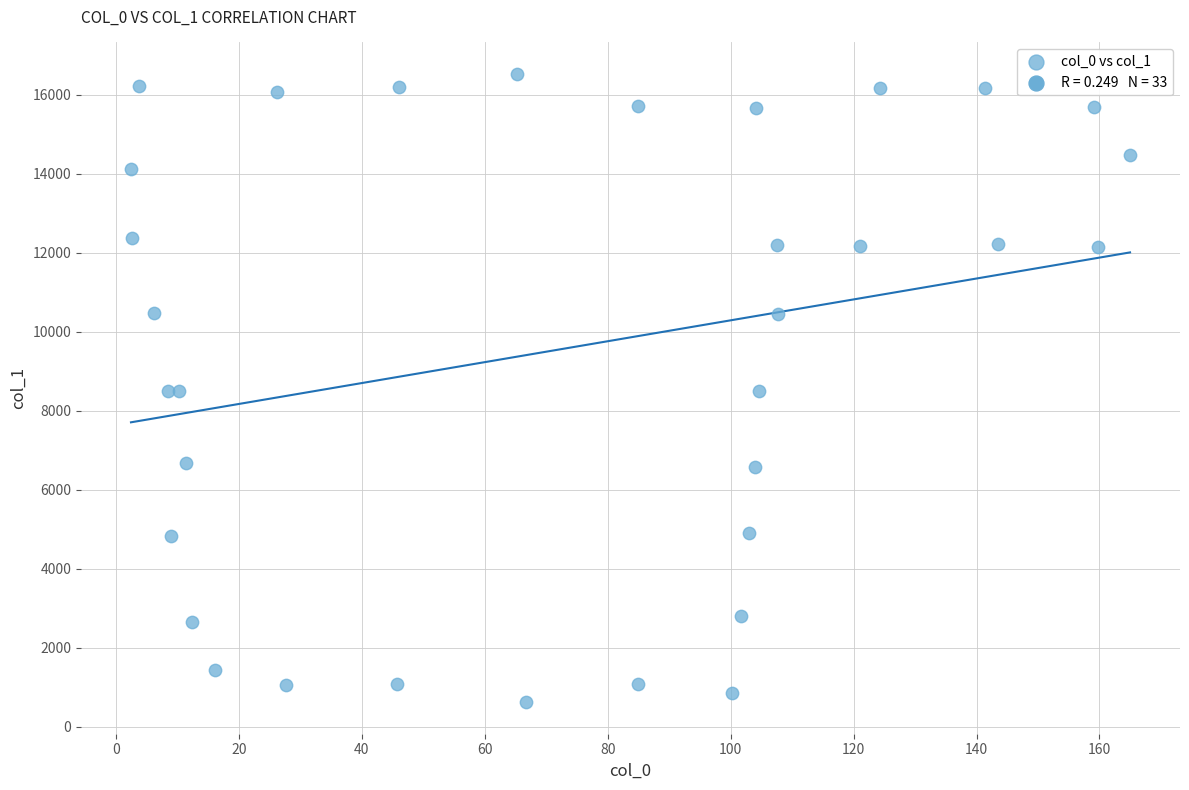

What is the range of Y values (max minus min)?

15919.0